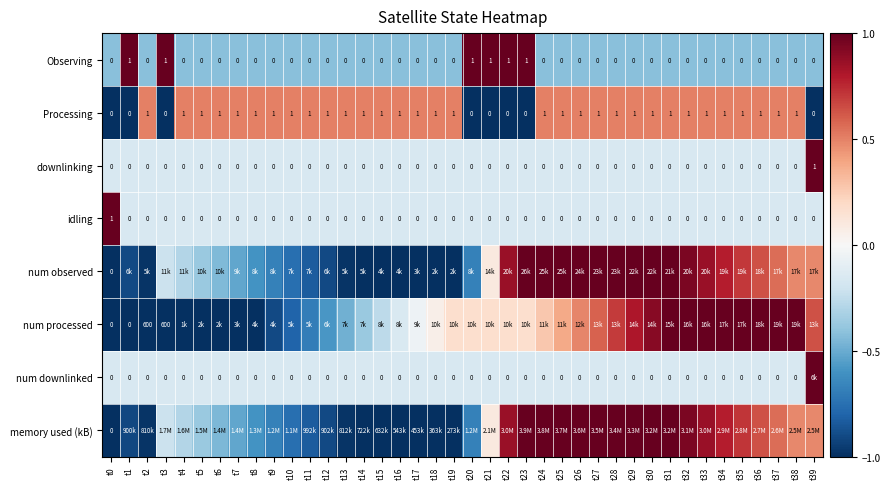

What is the maximum value shown in the chart?

1.0